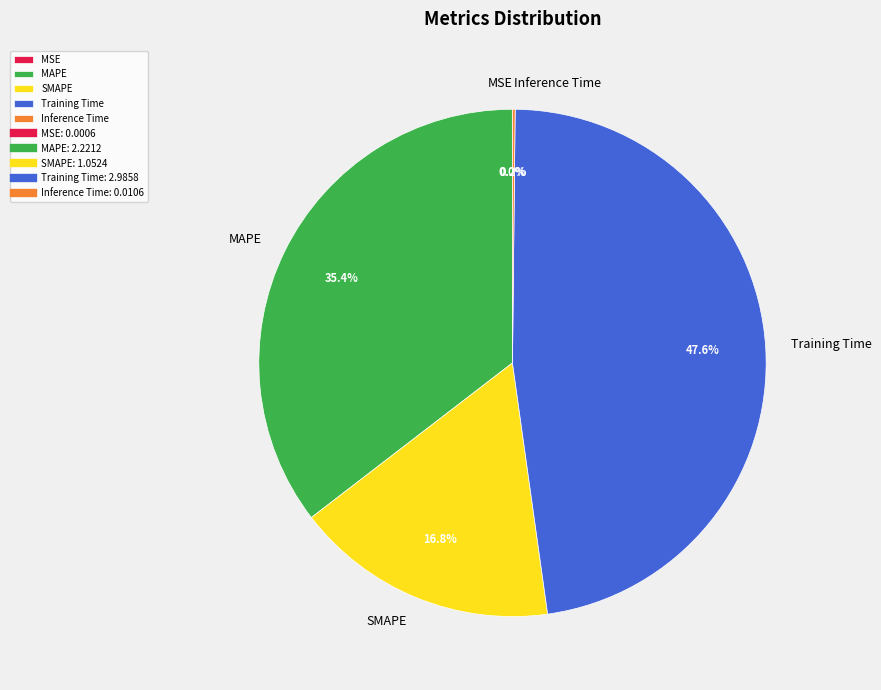

Is there any slice that represents more than half of the pie?

No